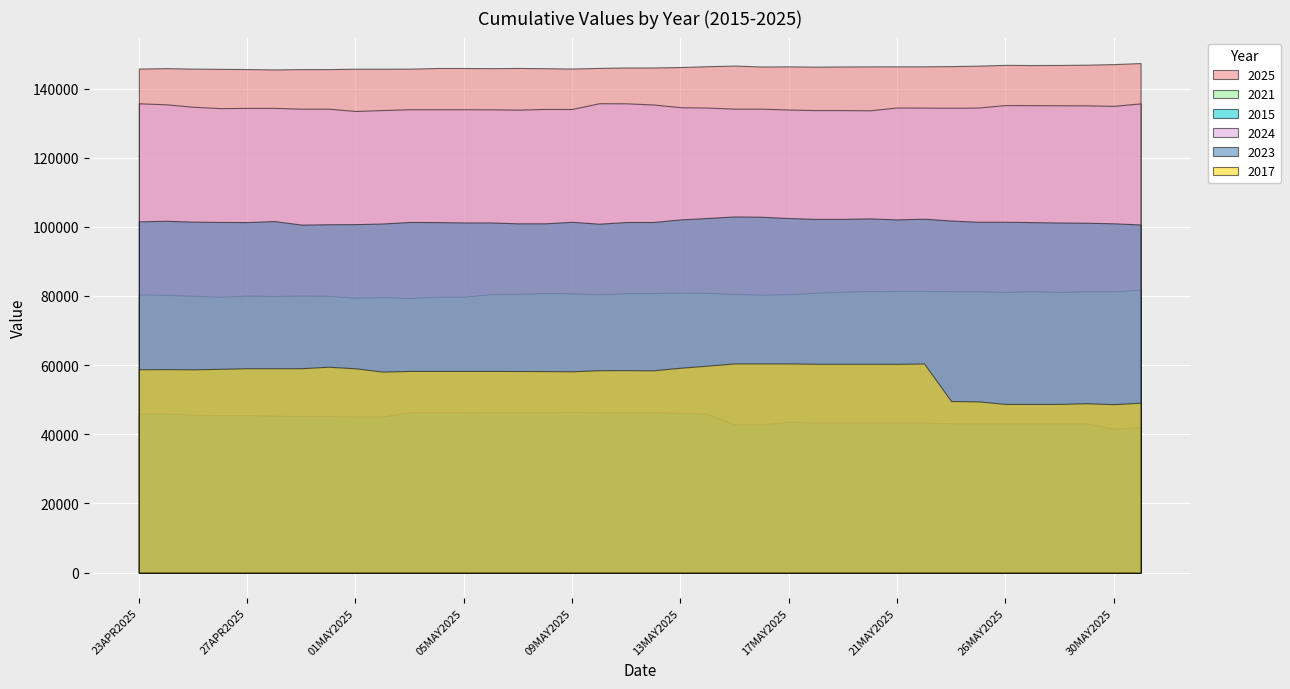

What position from the left is 23MAY2025?

31